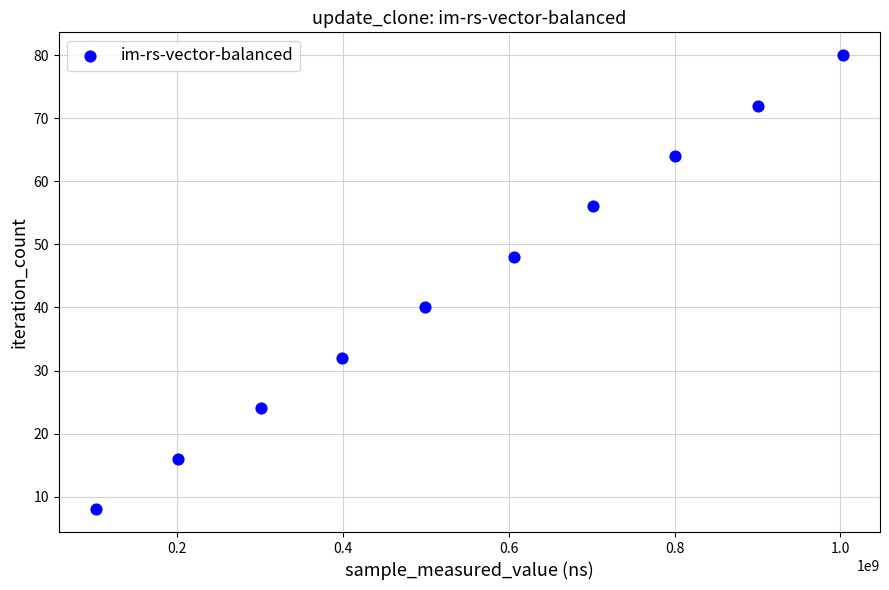

What is the average Y value?

44